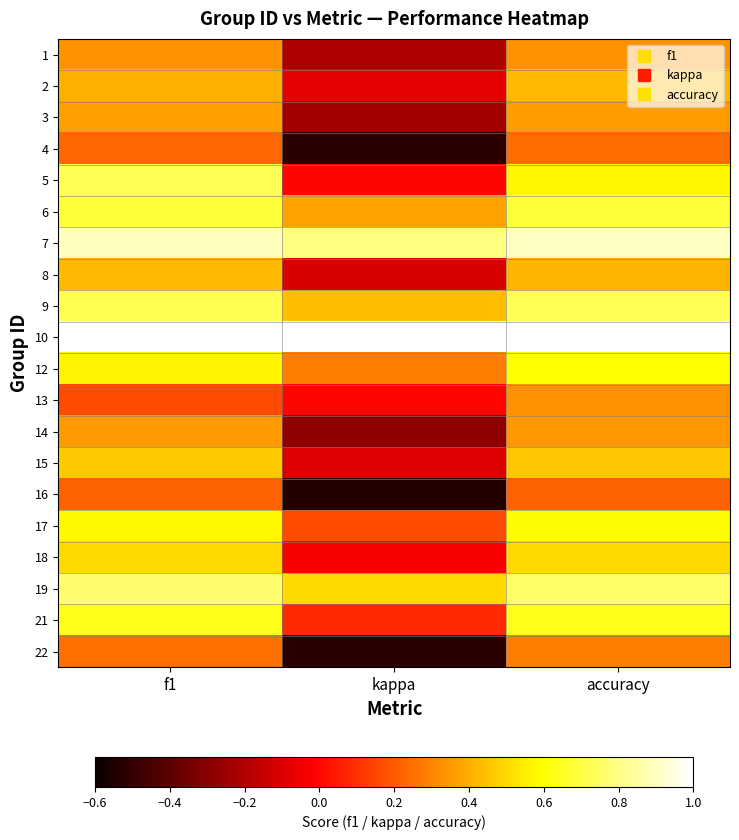

At f1, list the series in order from largest to smallest.

10, 7, 19, 5, 9, 6, 21, 17, 12, 18, 15, 8, 2, 3, 14, 1, 22, 4, 16, 13